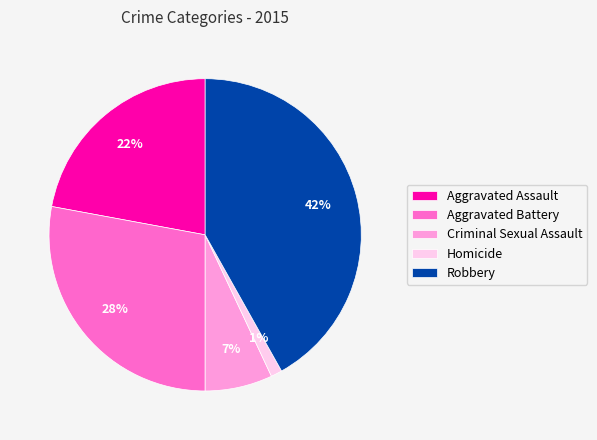

What is the largest slice in the pie chart?

Robbery